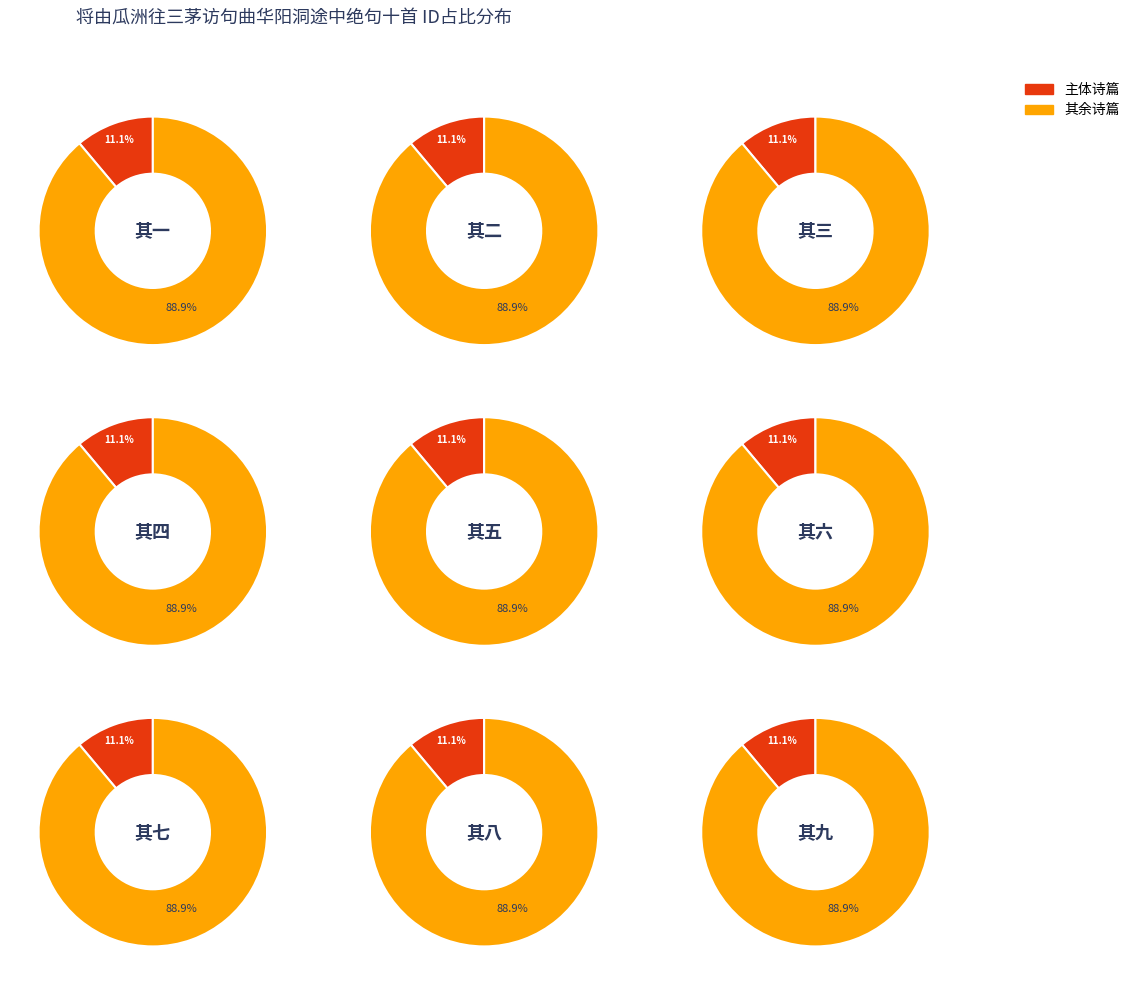

To the nearest percent, what portion does 将由瓜洲往三茅访句曲华阳洞途中绝句十首 其四 represent?

11%